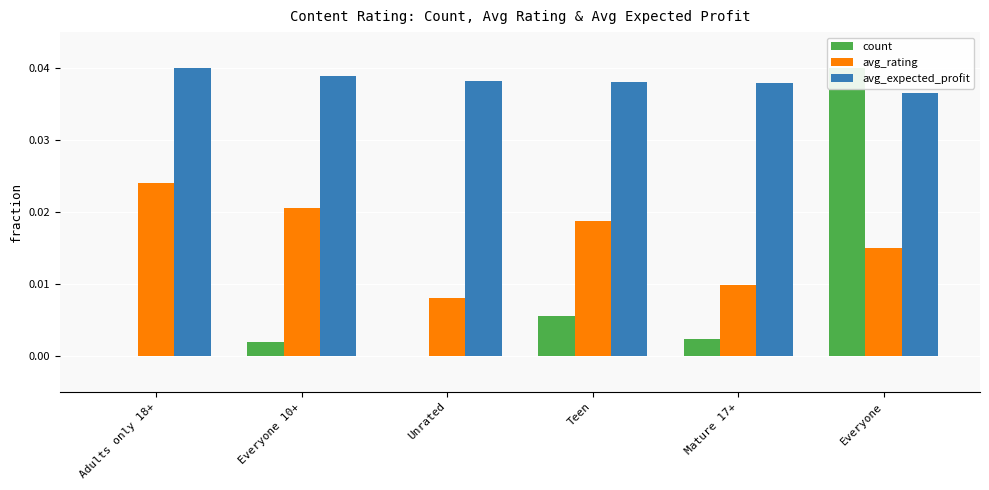

At how many categories does at least one series exceed 0?

6